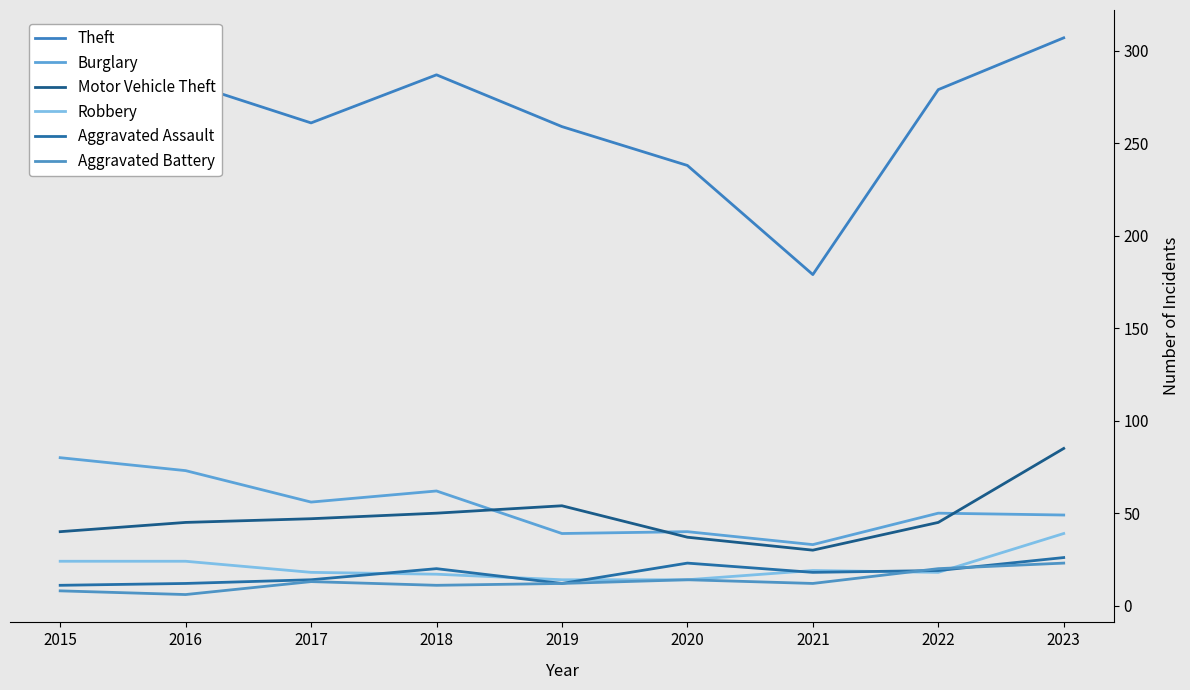

At which category does Aggravated Battery reach its first local valley?

2016